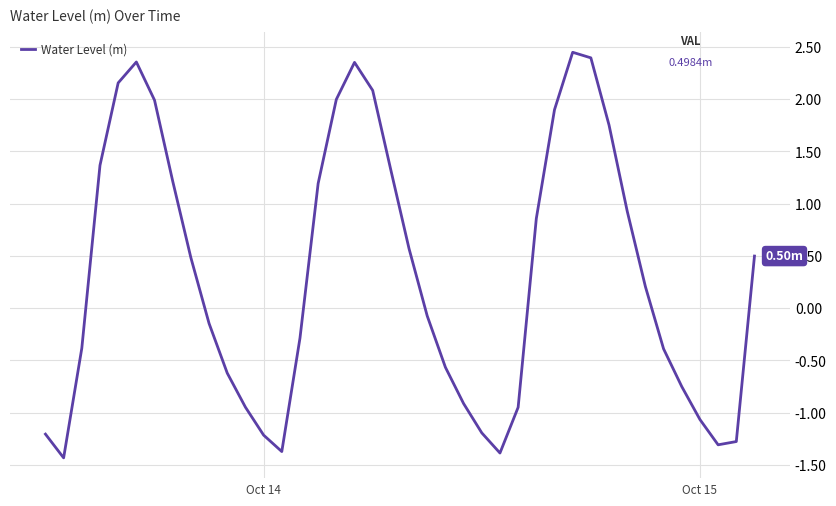

What is the difference between the maximum and minimum values?

3.9